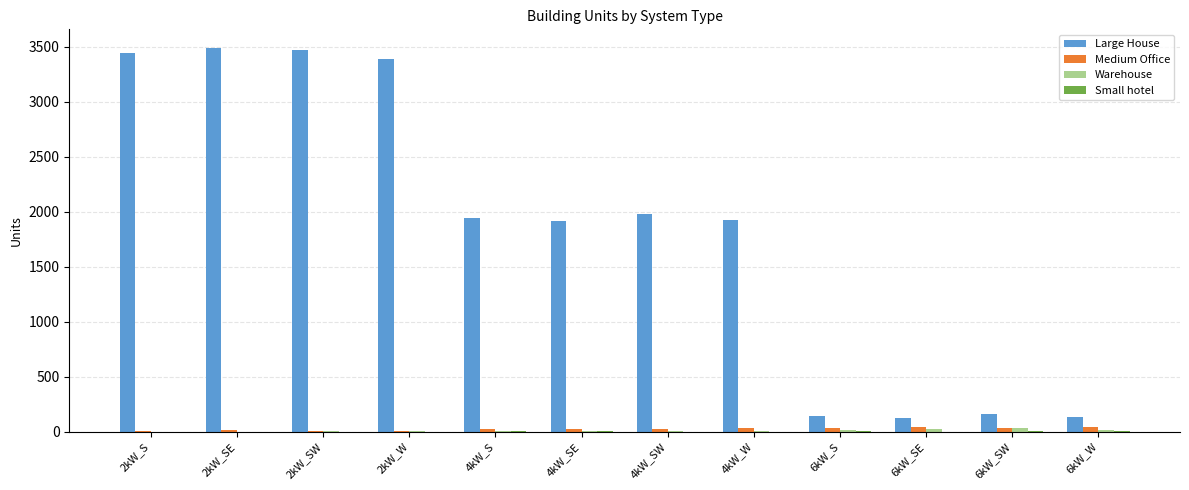

Is it true that Large House equals 3483 at 2kW_SE?

True